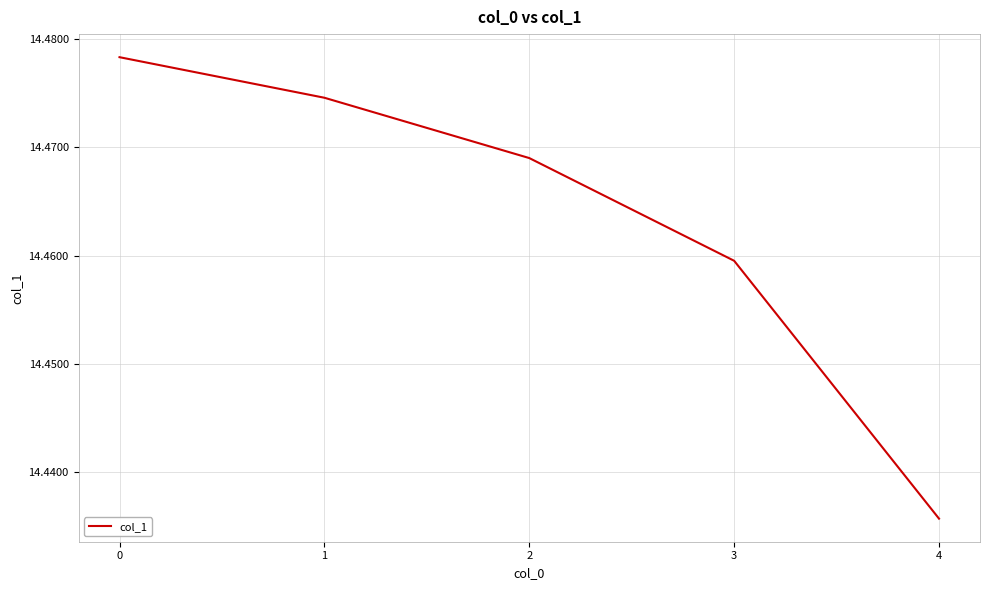

At which category does the chart reach its minimum across all series?

4